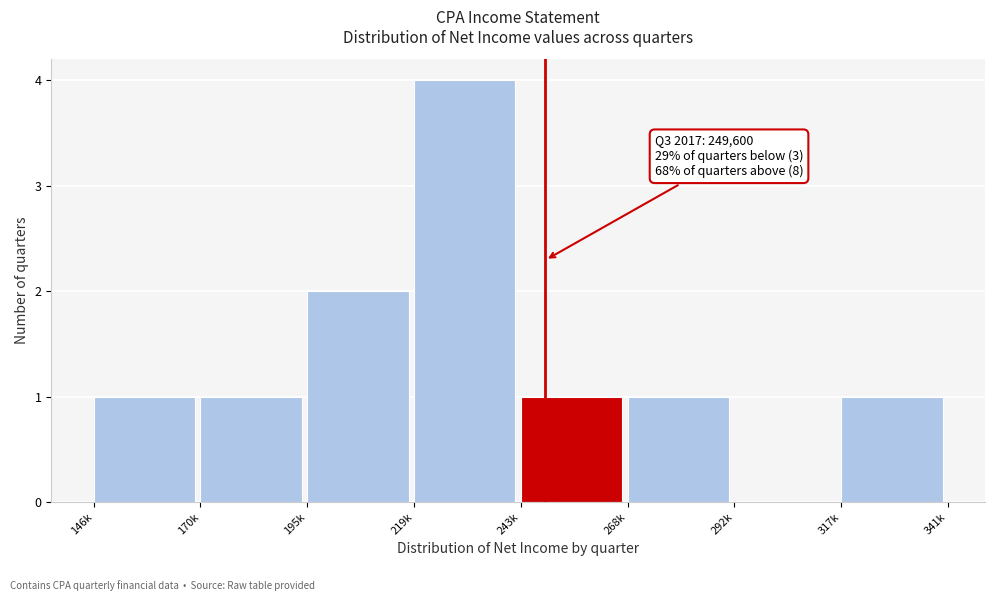

Which category has the highest value across all series?

219k